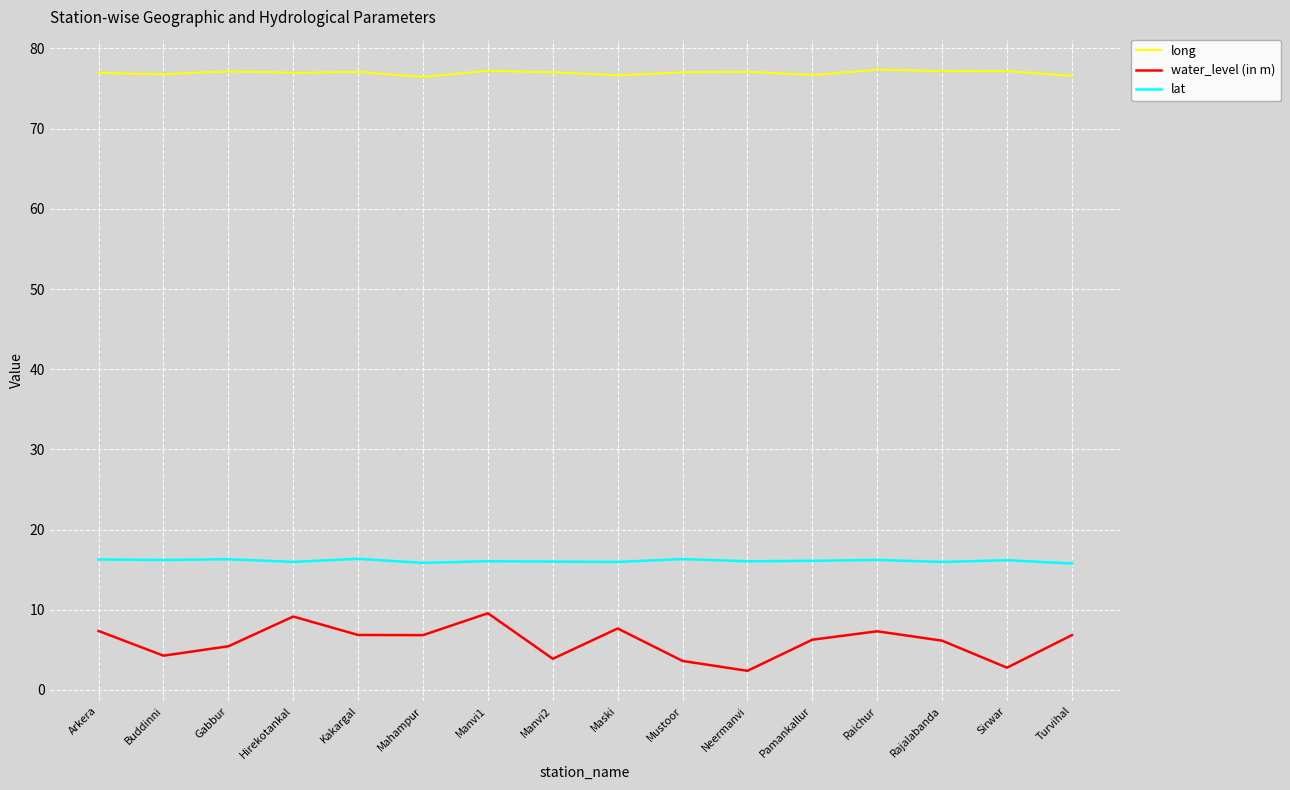

What is the lowest value of the lat series?

15.8